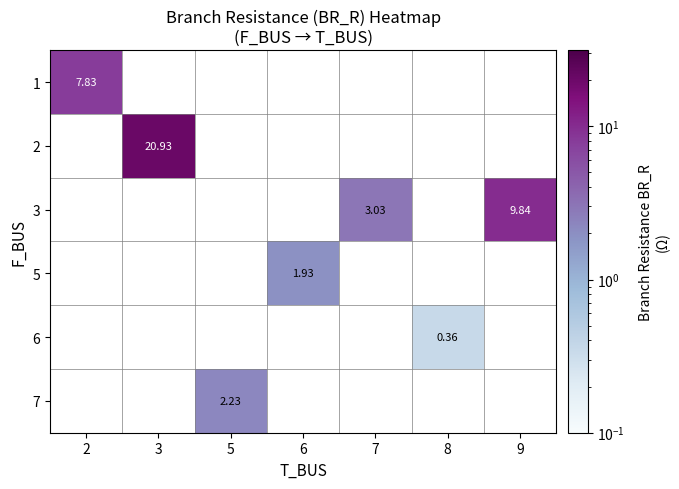

What is the minimum value shown in the chart?

0.4